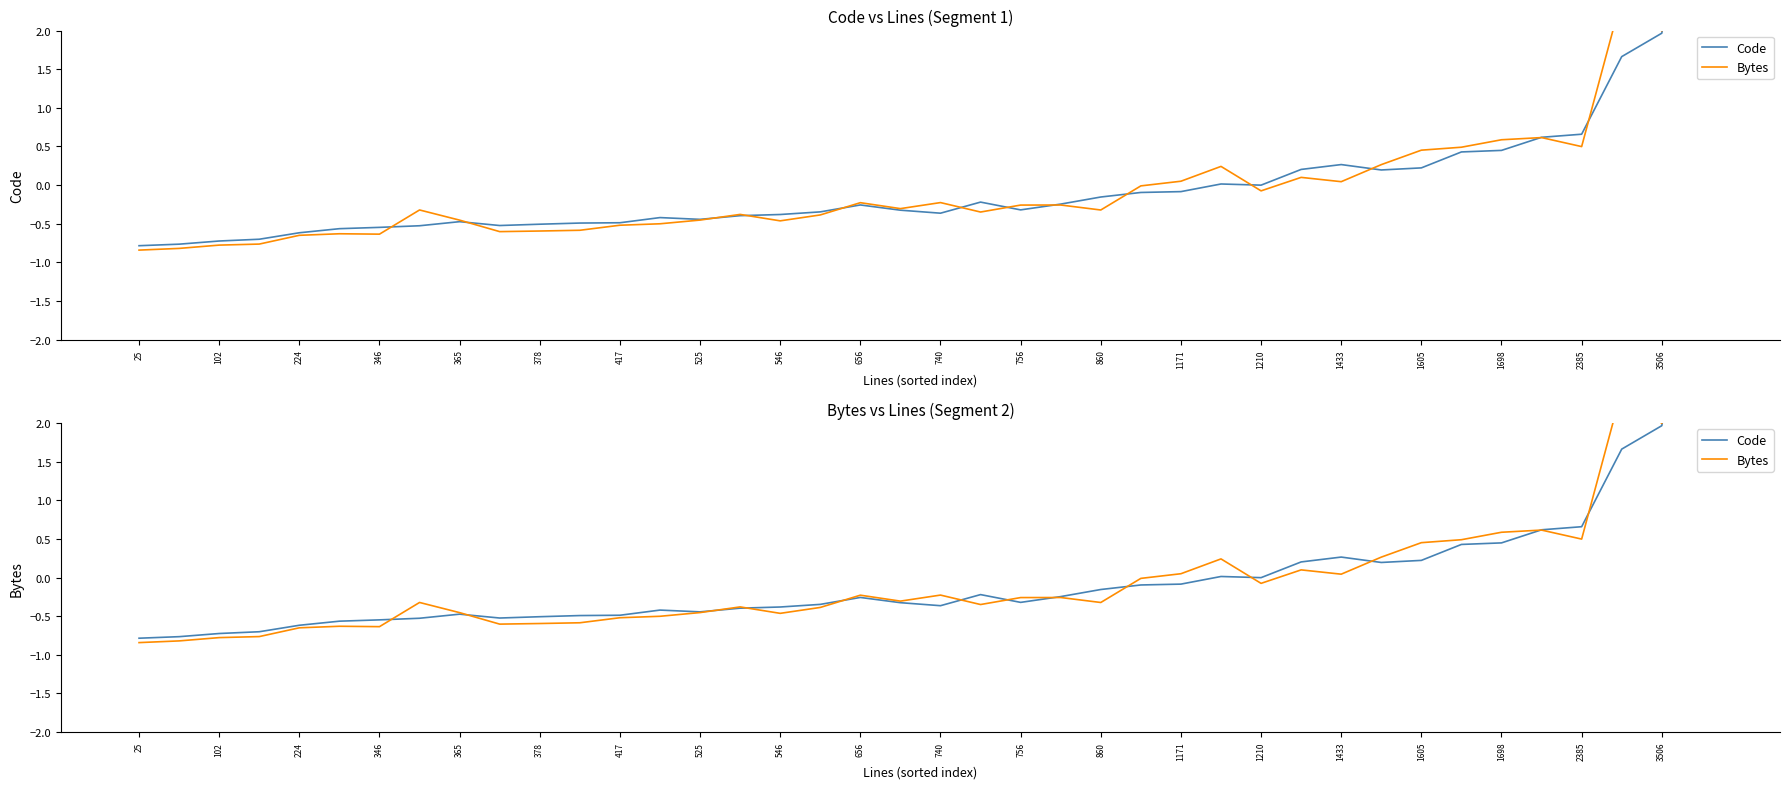

List the series in order of their peak value, lowest first.

Bytes, Code